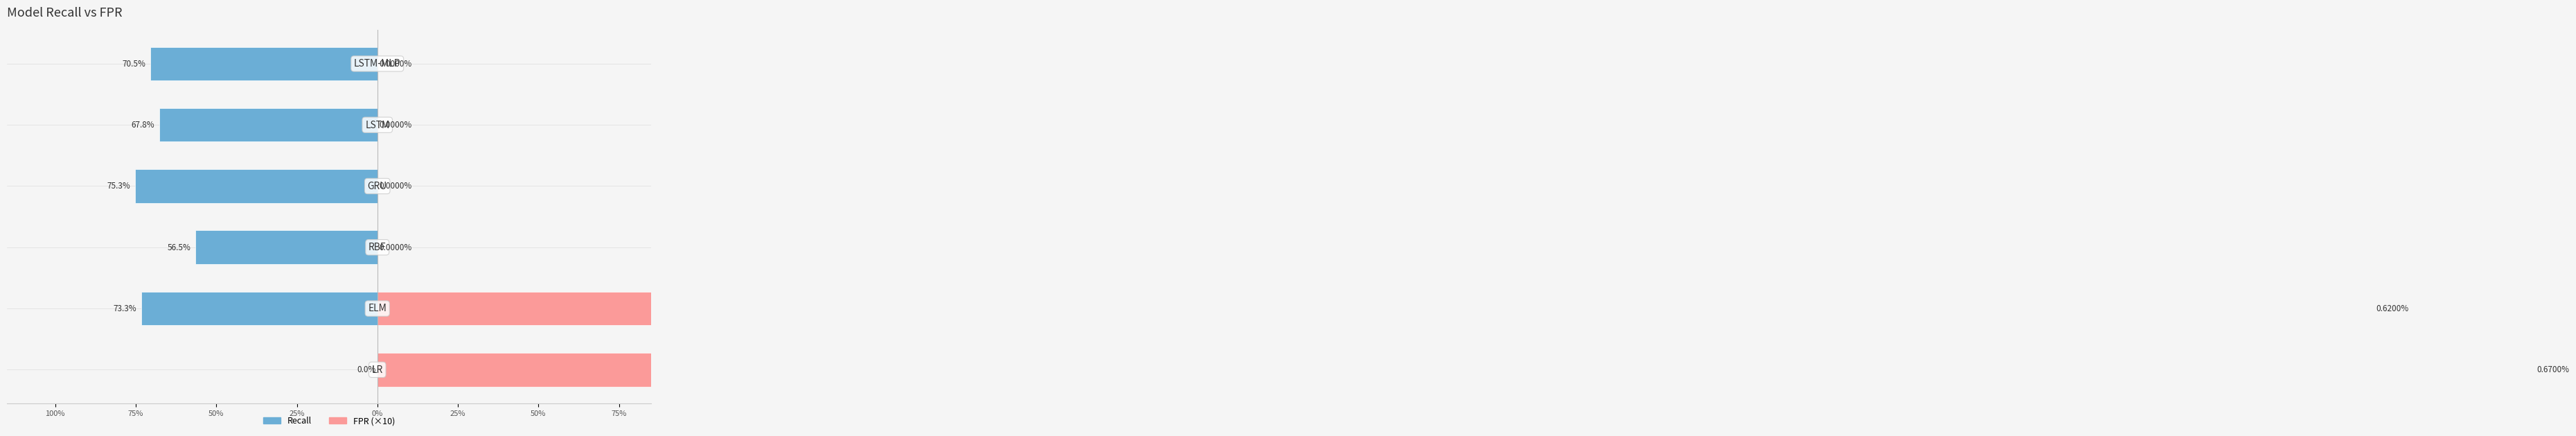

The FPR series shows 0.0 at 25%. True or false?

True